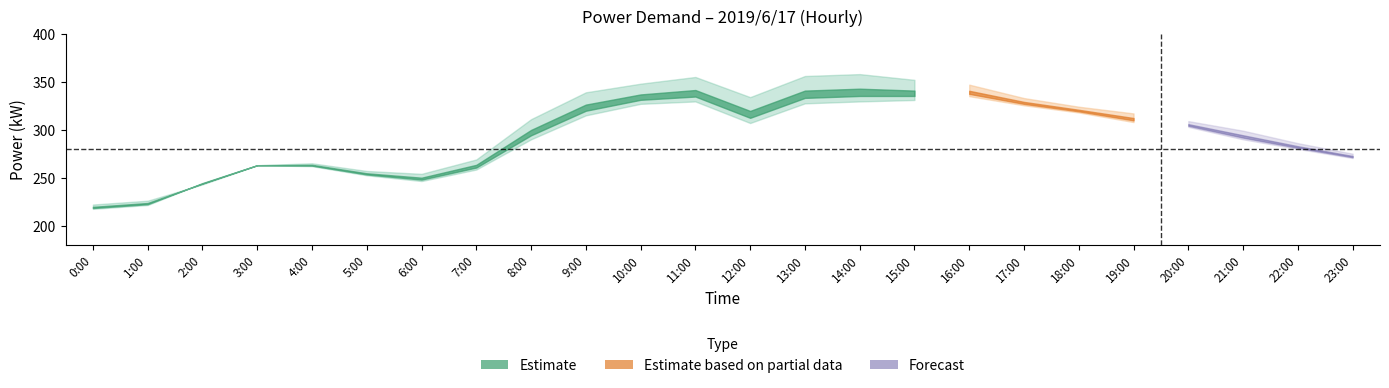

At which category is the sum across all series the highest?

14